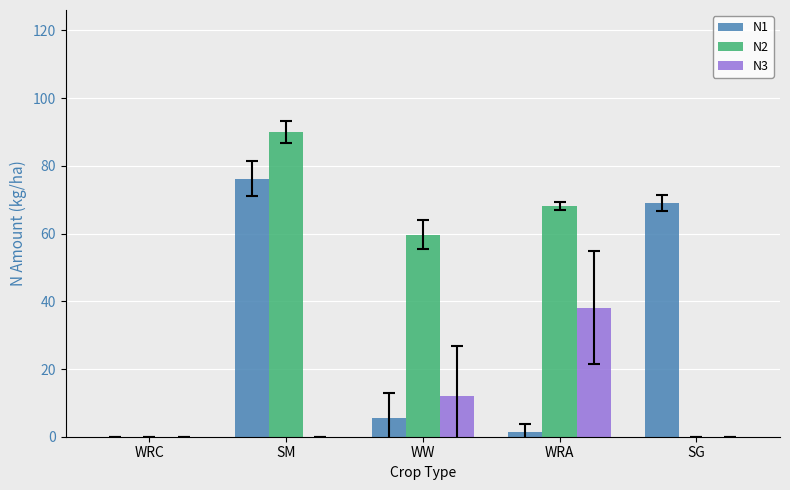

The N2 series shows 59.7 at WW. True or false?

True